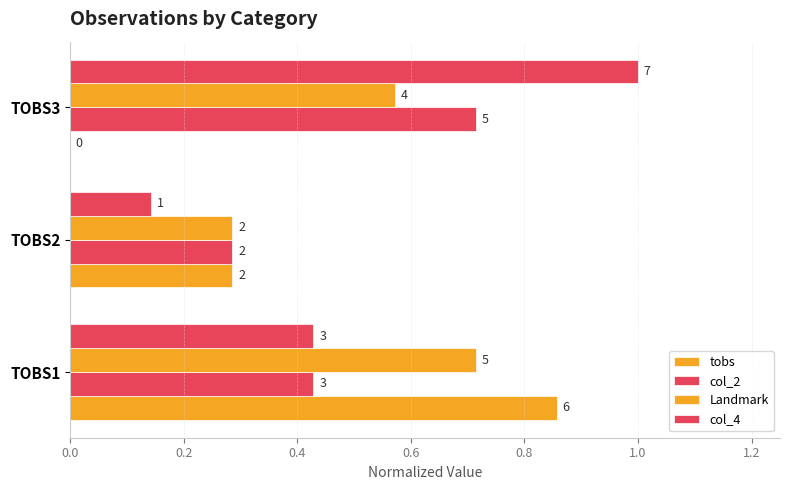

How many bars are there in each group?

4